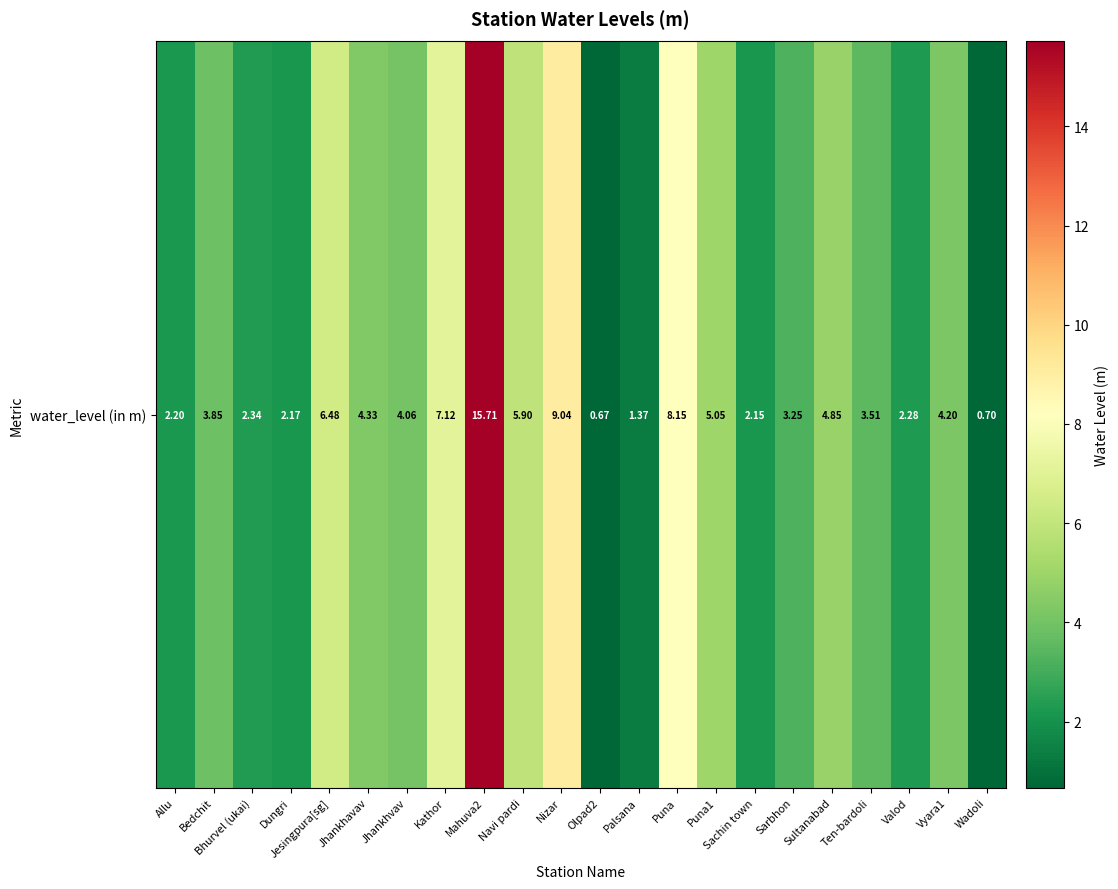

How many data points are less than 4?

11